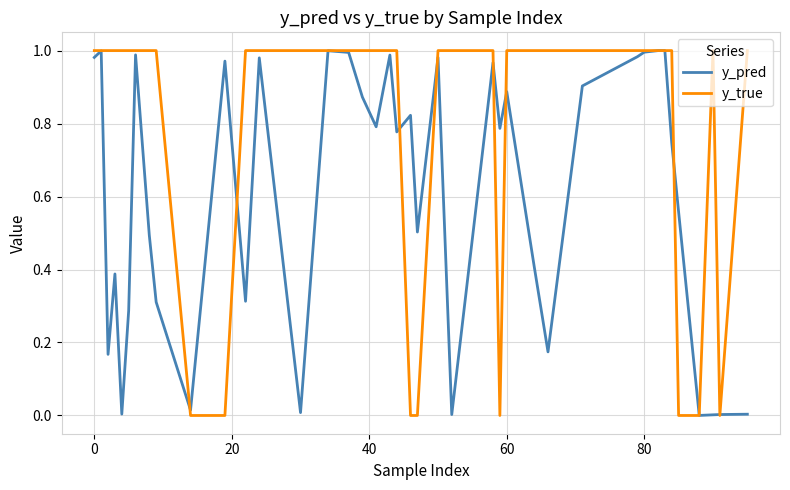

Which series has the largest total across all categories?

y_true